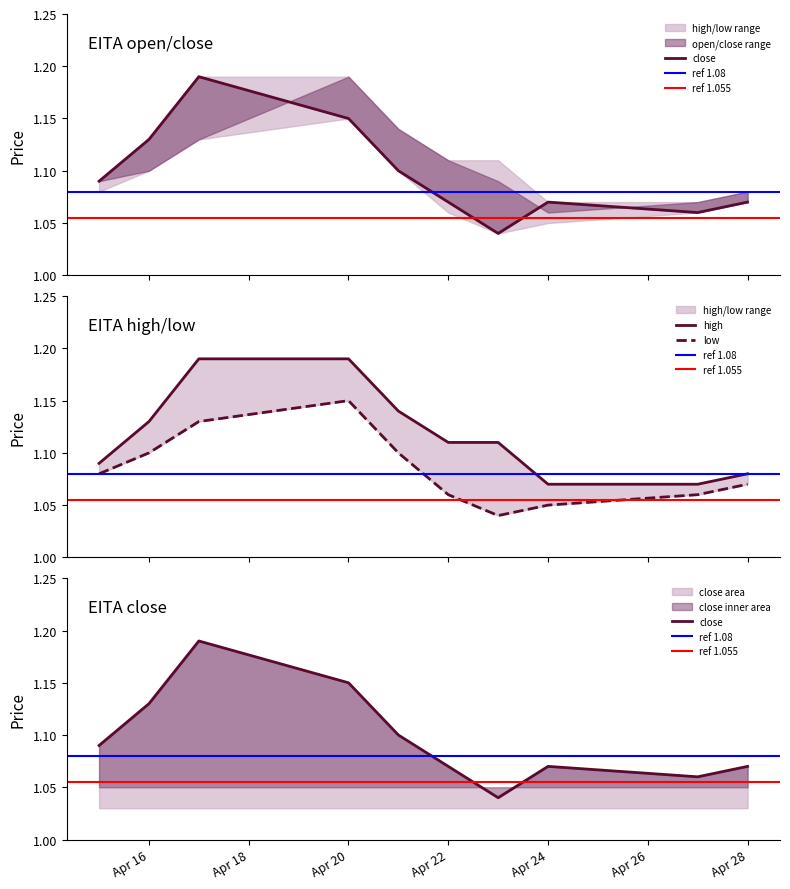

List the series in order of their peak value, highest first.

high, close, low